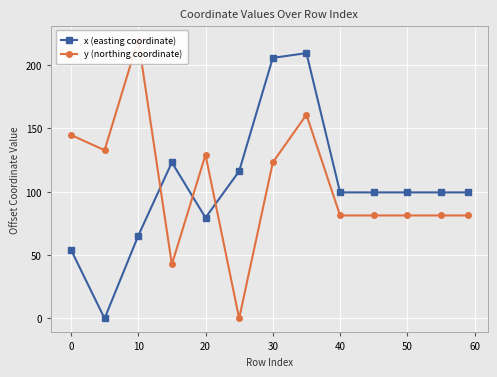

What is the highest value of the x (easting coordinate) series?

209.5